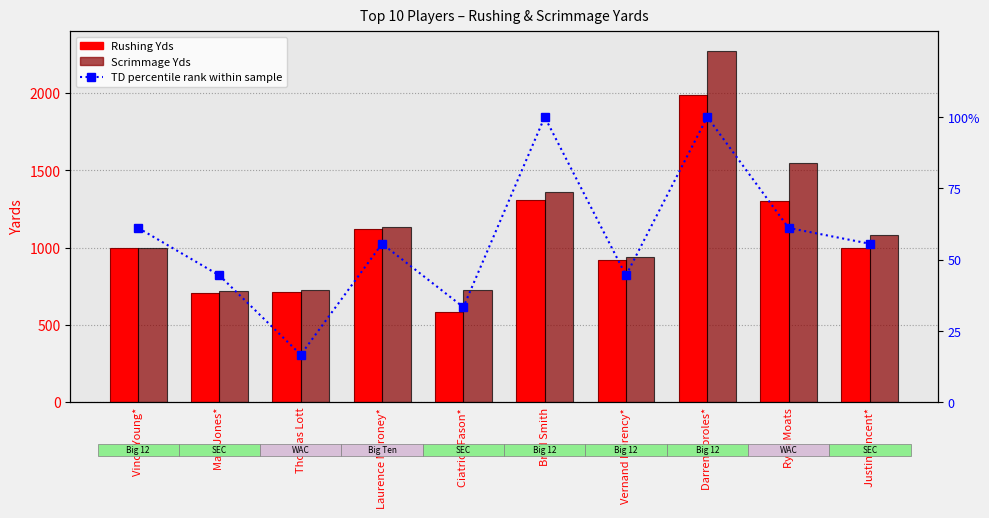

What is the spread (max minus min) of values at Ryan Moats?

1489.9